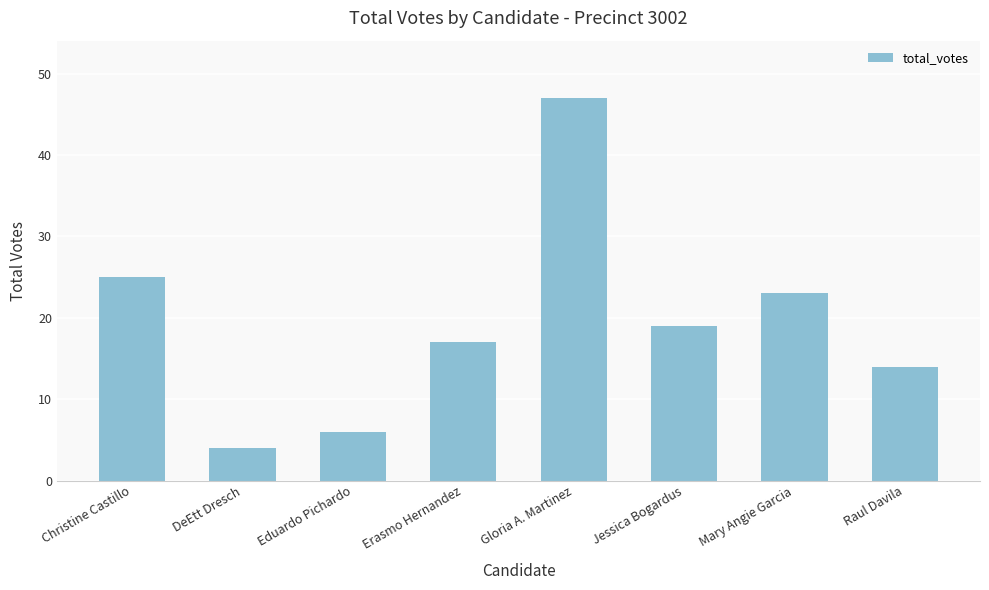

What is the difference between the maximum and minimum values?

43